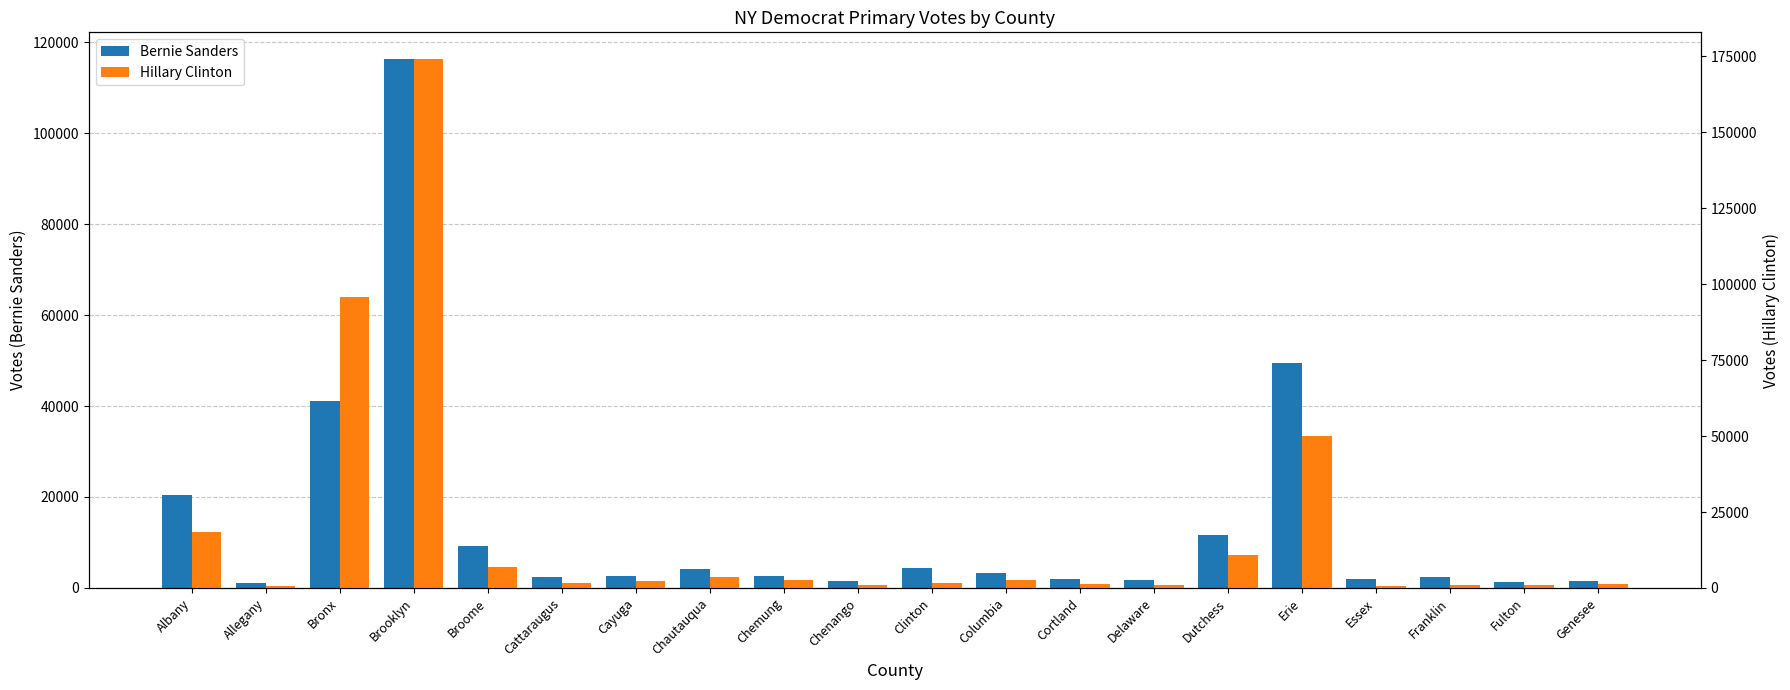

Reading right to left, transcribe all the data shown in this chart.

Bernie Sanders: 1539	1385	2338	1932	49387	11680	1663	1878	3302	4301	1494	2564	4081	2654	2367	9176	116327	41114	1119	20422
Hillary Clinton: 1262	881	961	708	50199	11005	1067	1402	2481	1550	958	2520	3483	2383	1718	7035	174236	95772	762	18450